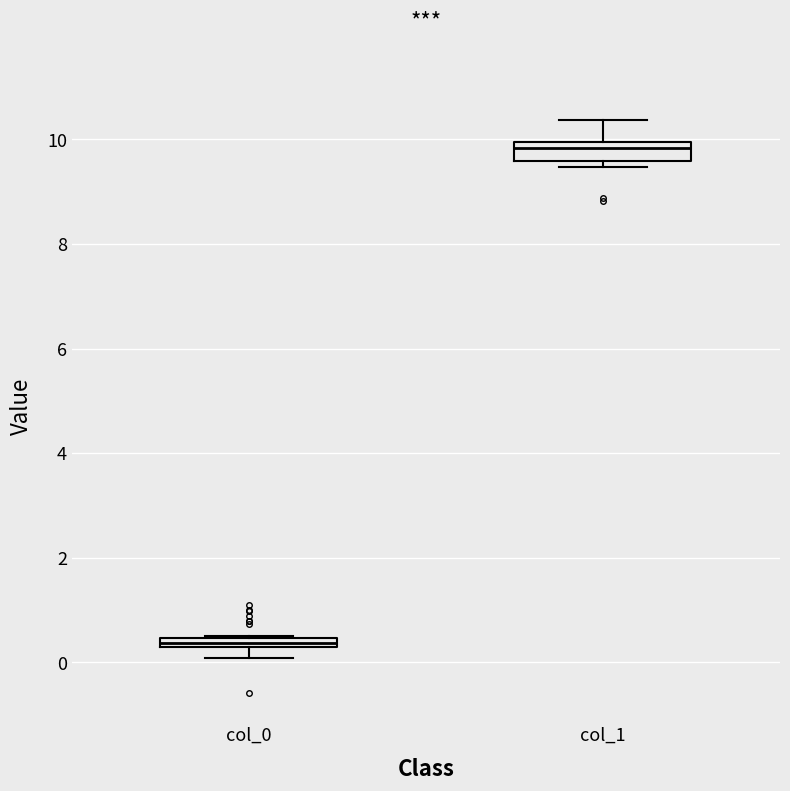

Which box is the tallest, from its lower edge to its upper edge?

col_1